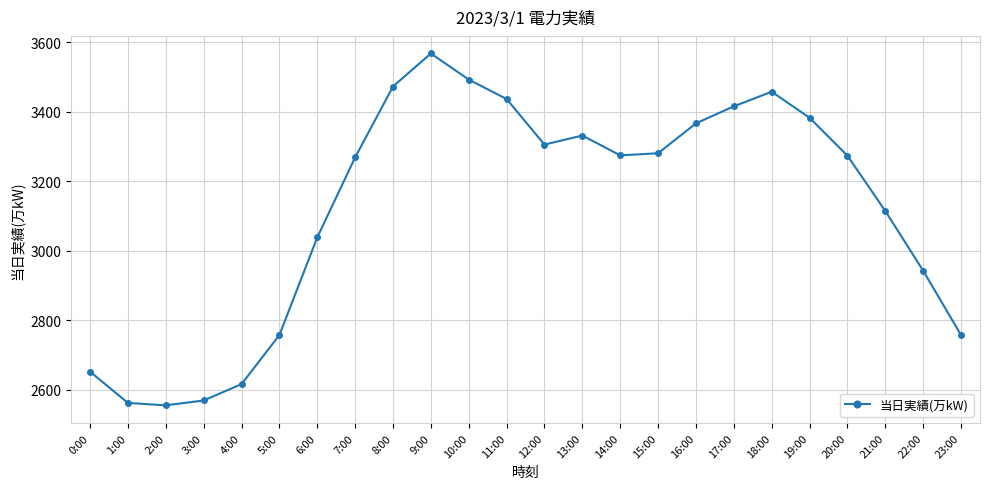

What is the difference between the values at 2:00 and 12:00?

750